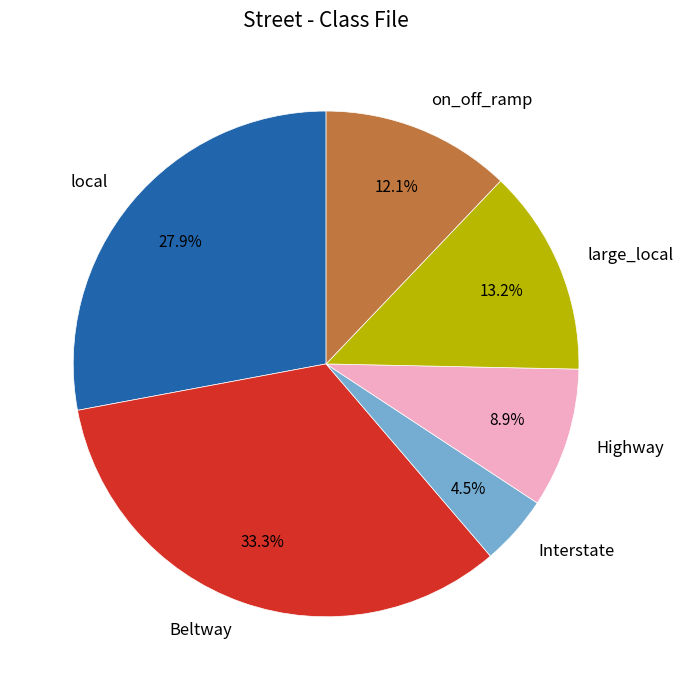

Which slice is the smallest?

Interstate